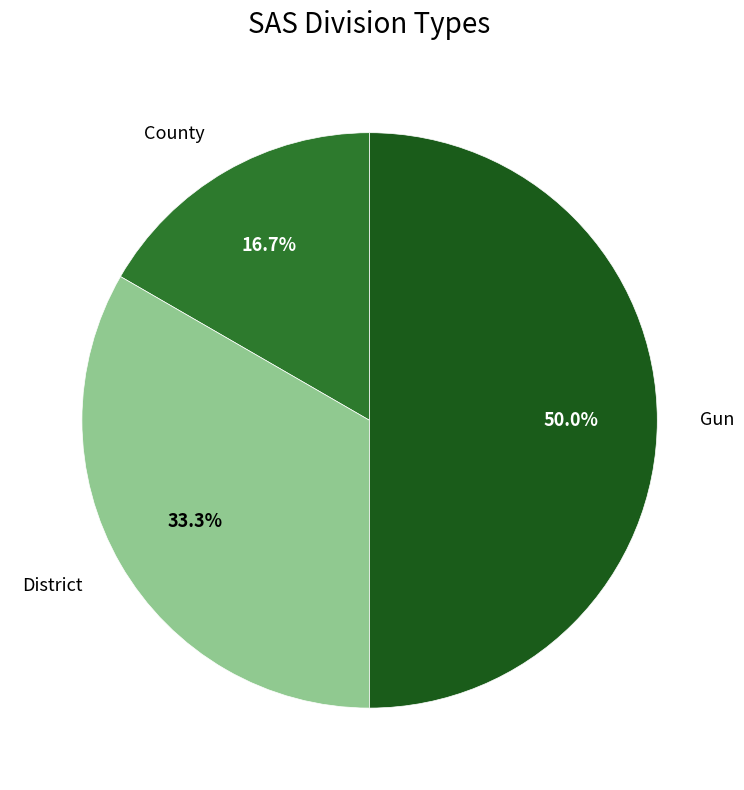

Which category has the smallest portion of the pie?

County